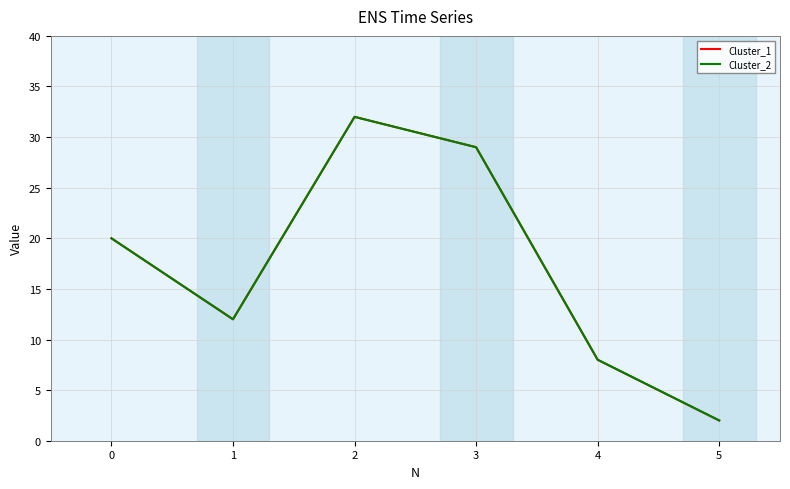

Does the chart display data point markers on the line(s)?

No